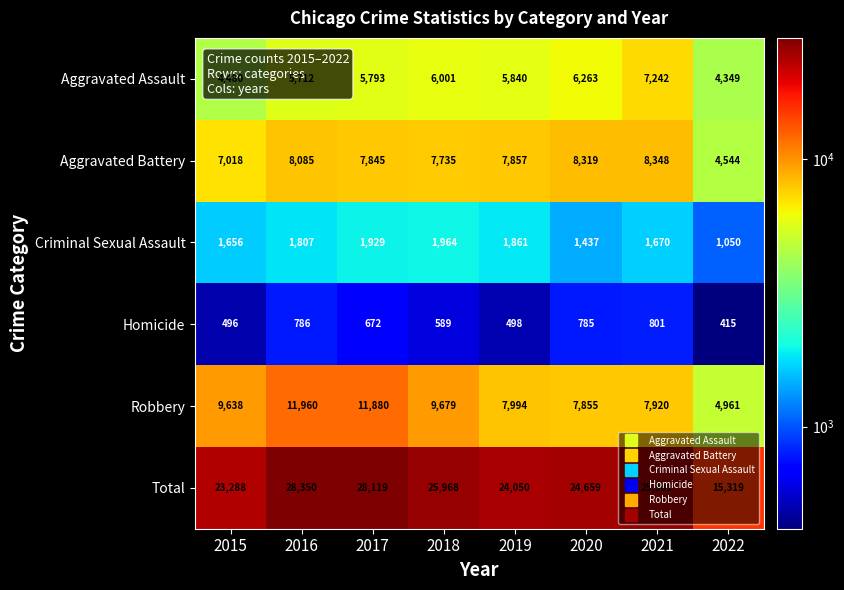

What is the total value across all series at 2022?

30638